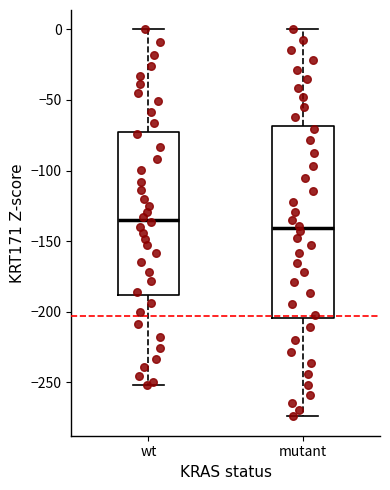

Which box has the lowest median line?

mutant